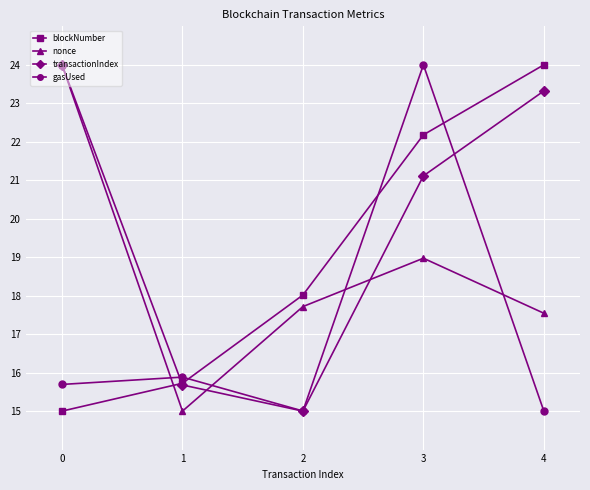

How many interior local peaks does the nonce series have?

1